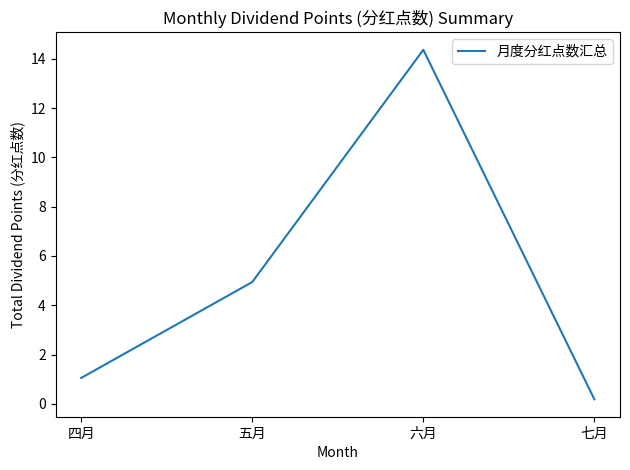

The chart shows a value of 14.4 at 六月. True or false?

True